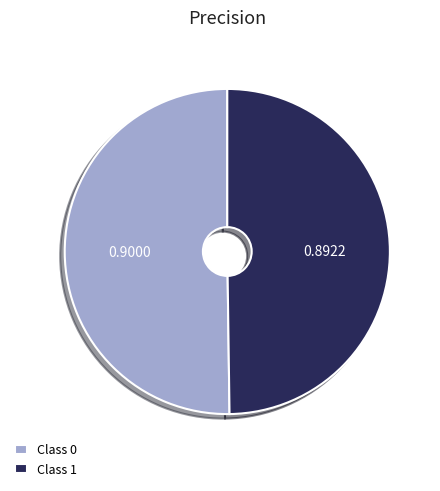

Do Class 1 and Class 0 together represent more than half of the pie?

Yes